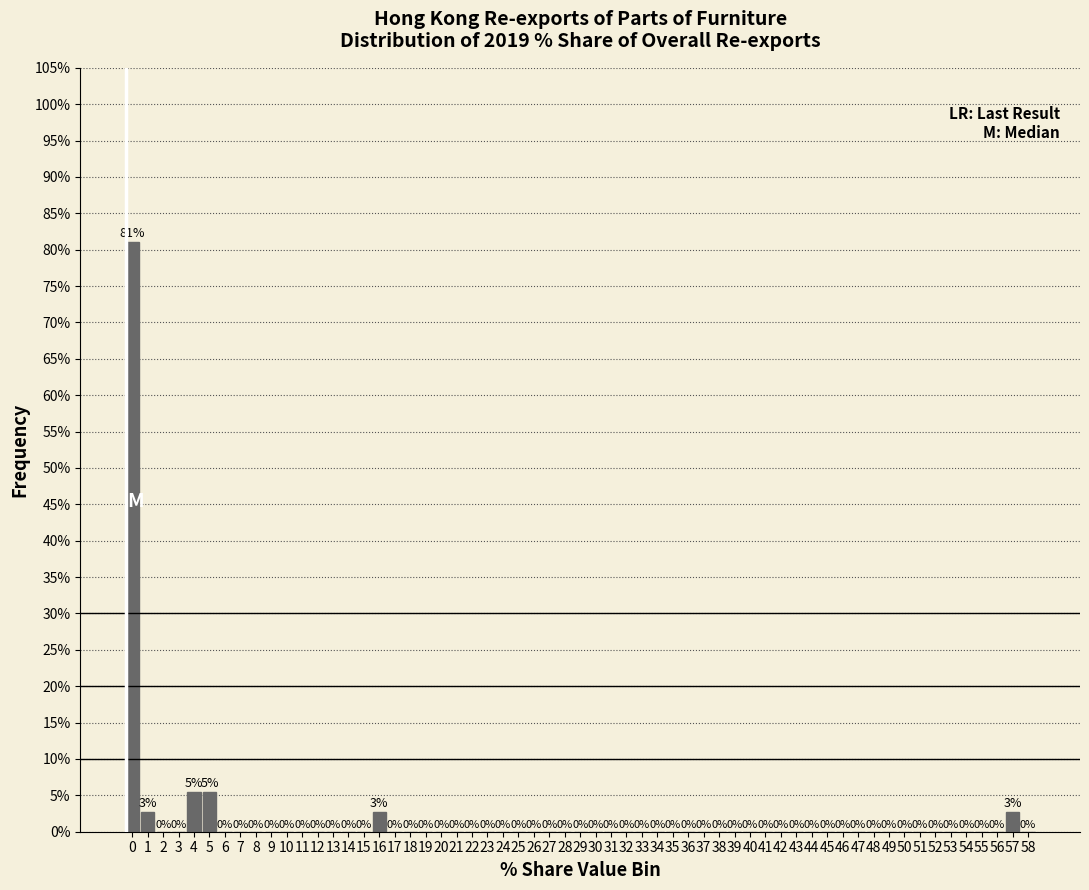

Which range on the x-axis has the tallest bar?

0 to 1